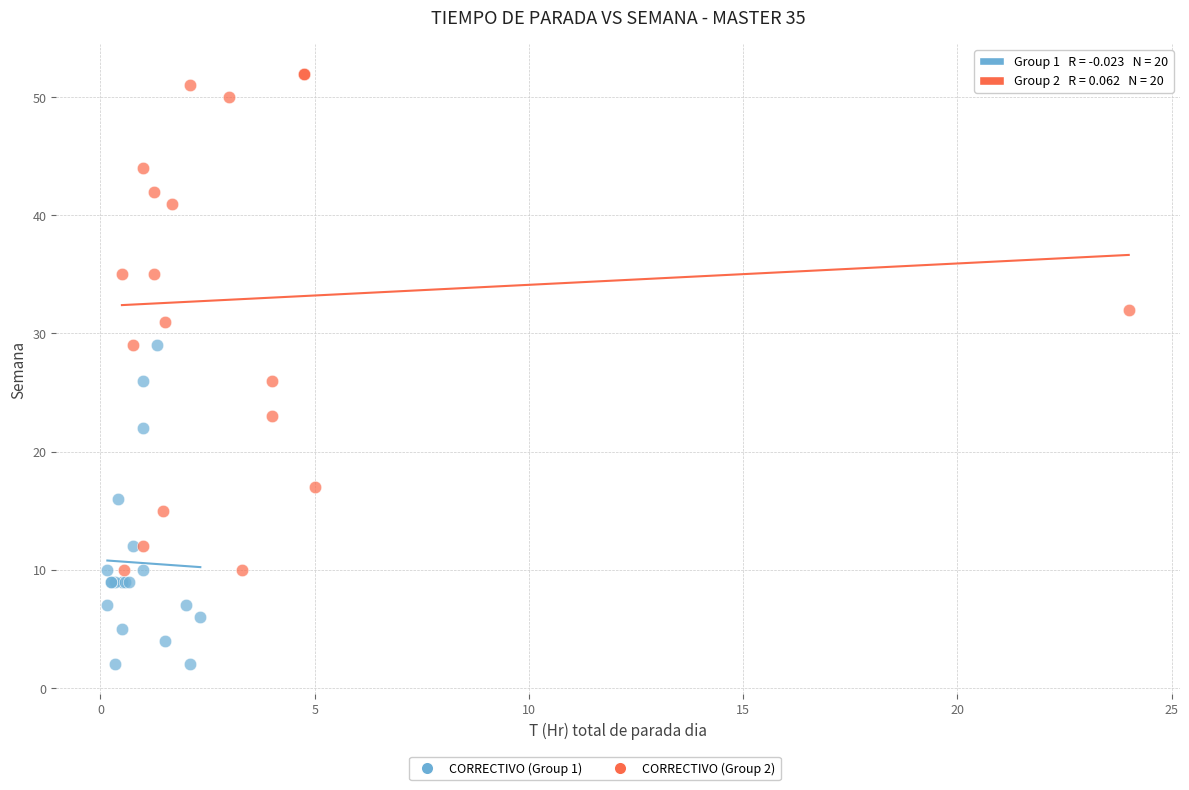

Which series has the widest spread of Y values?

CORRECTIVO (Group 2)